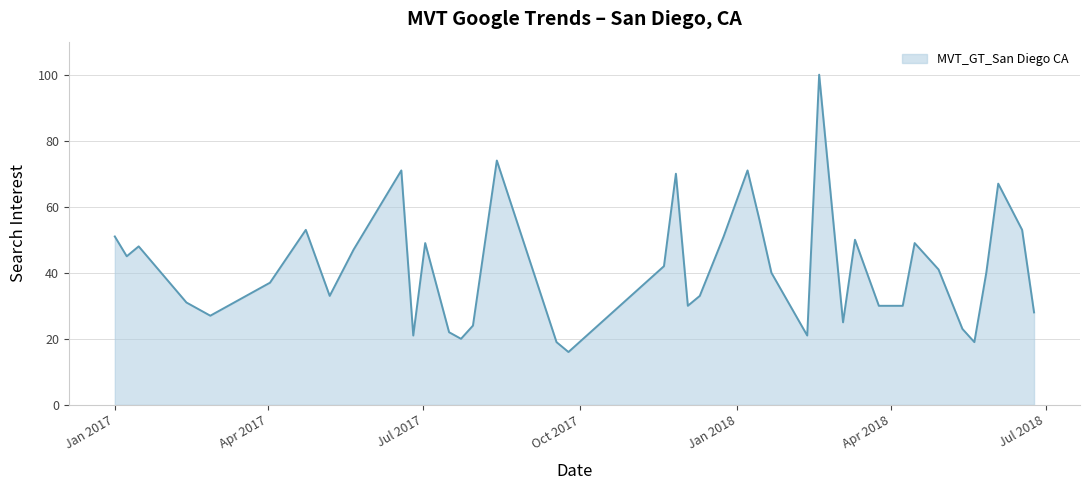

What is the maximum value shown in the chart?

100